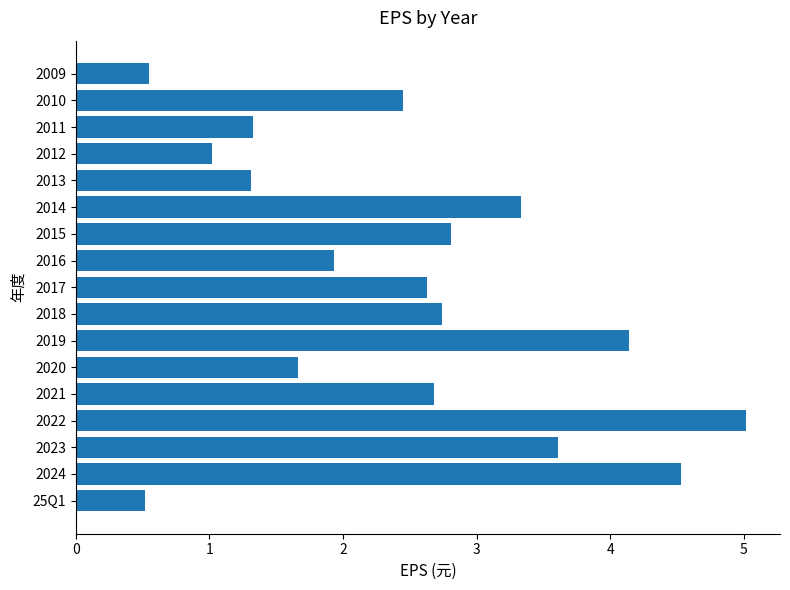

What is the maximum value shown in the chart?

5.0